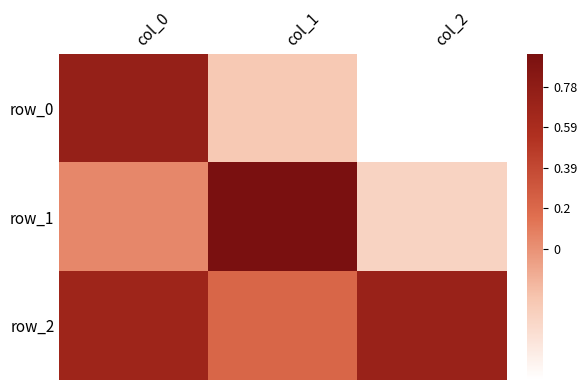

What is the difference between the row_2 values at col_2 and col_1?

0.5